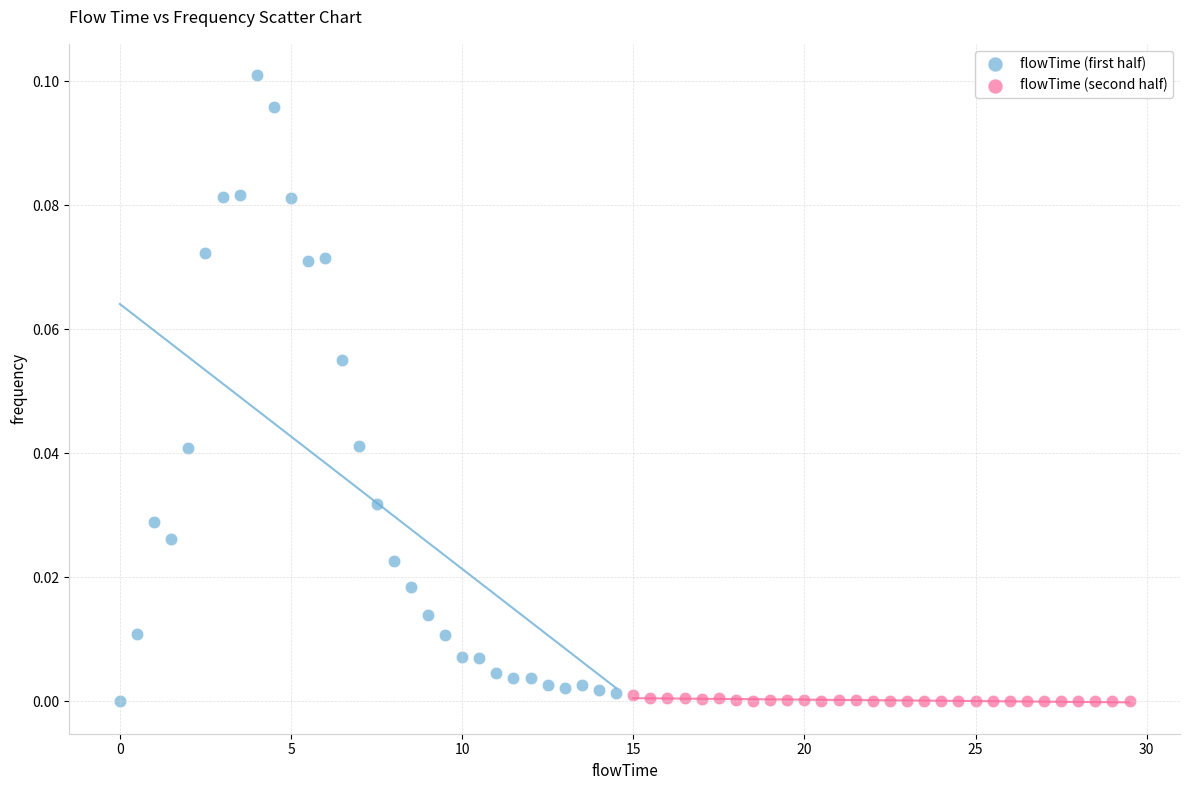

Which series reaches the maximum Y coordinate?

flowTime (first half)